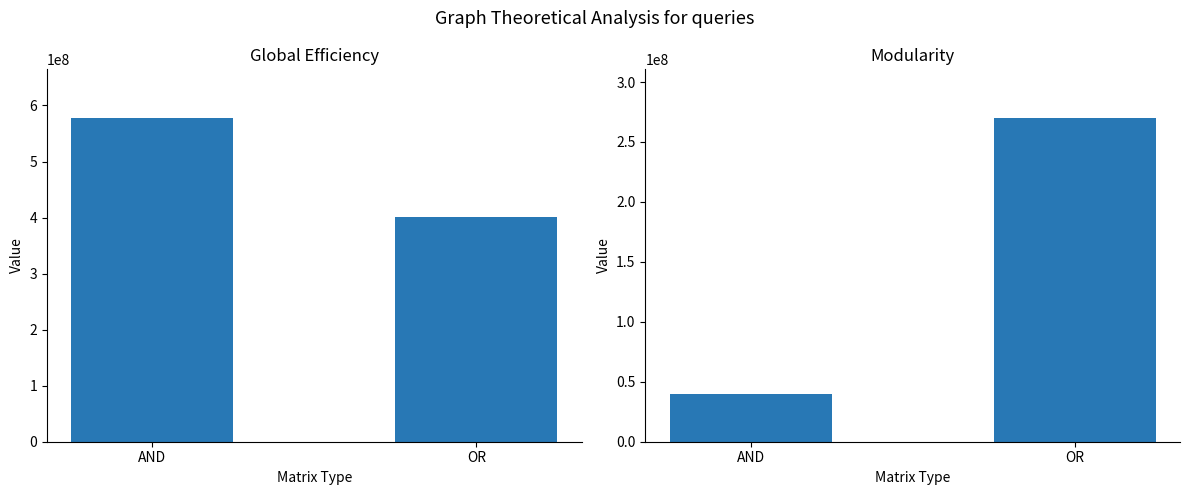

What is the difference between the maximum and minimum values in the col_1 series?

177581097